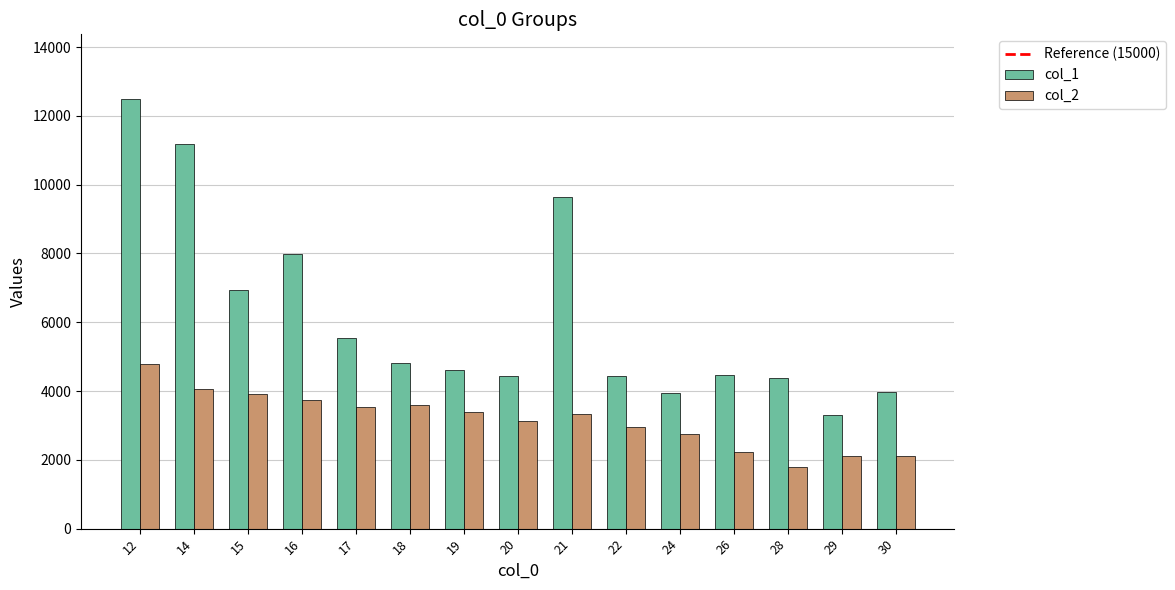

Which series has the largest range (max minus min)?

col_1